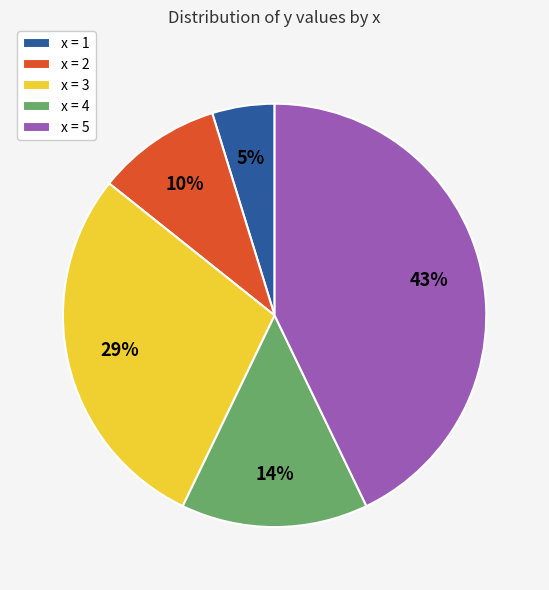

Which category has the biggest portion of the pie?

x = 5